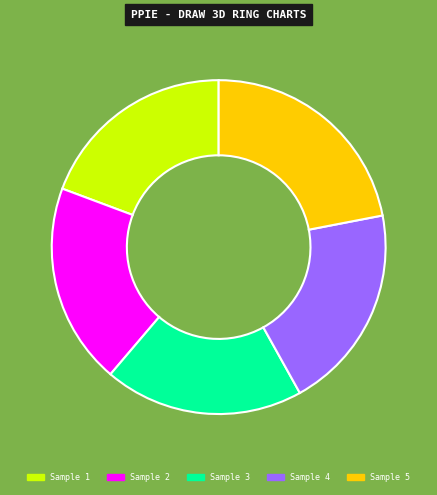

Which category has the biggest portion of the pie?

Sample 5